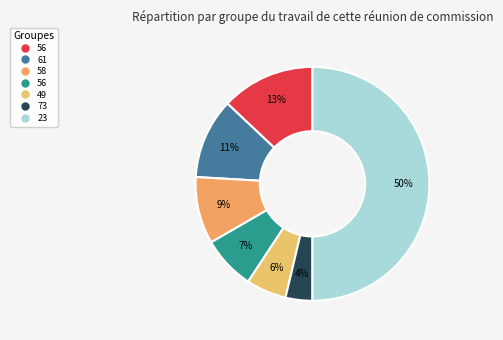

How many slices are in this pie chart?

7